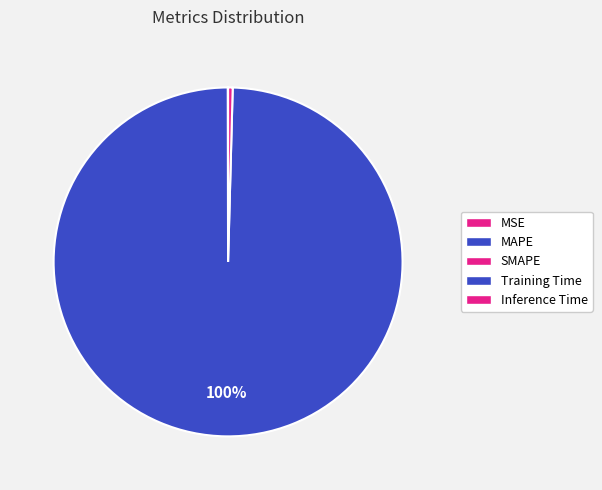

Does Training Time represent more than half of the total?

Yes